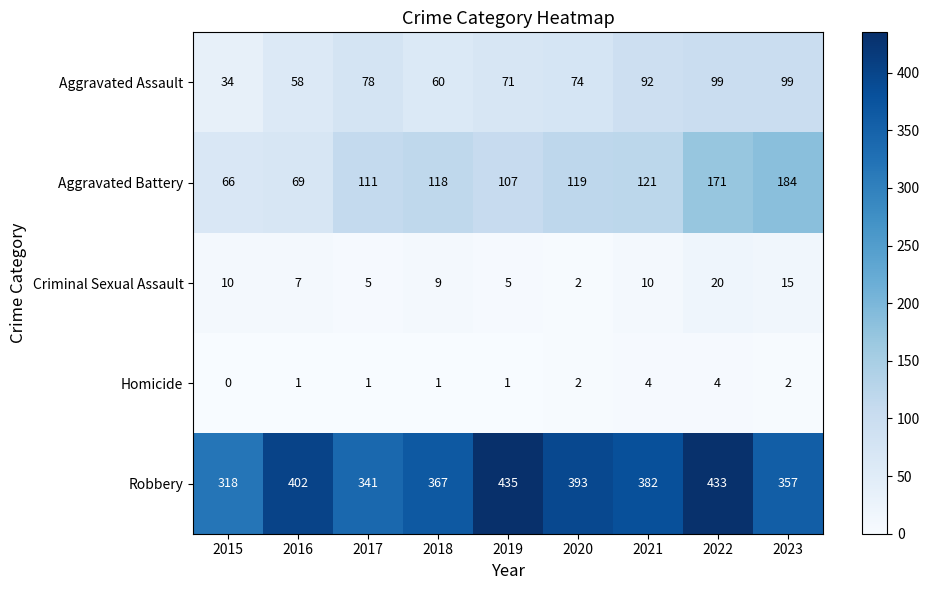

The value of Robbery at 2017 is 221. True or false?

False